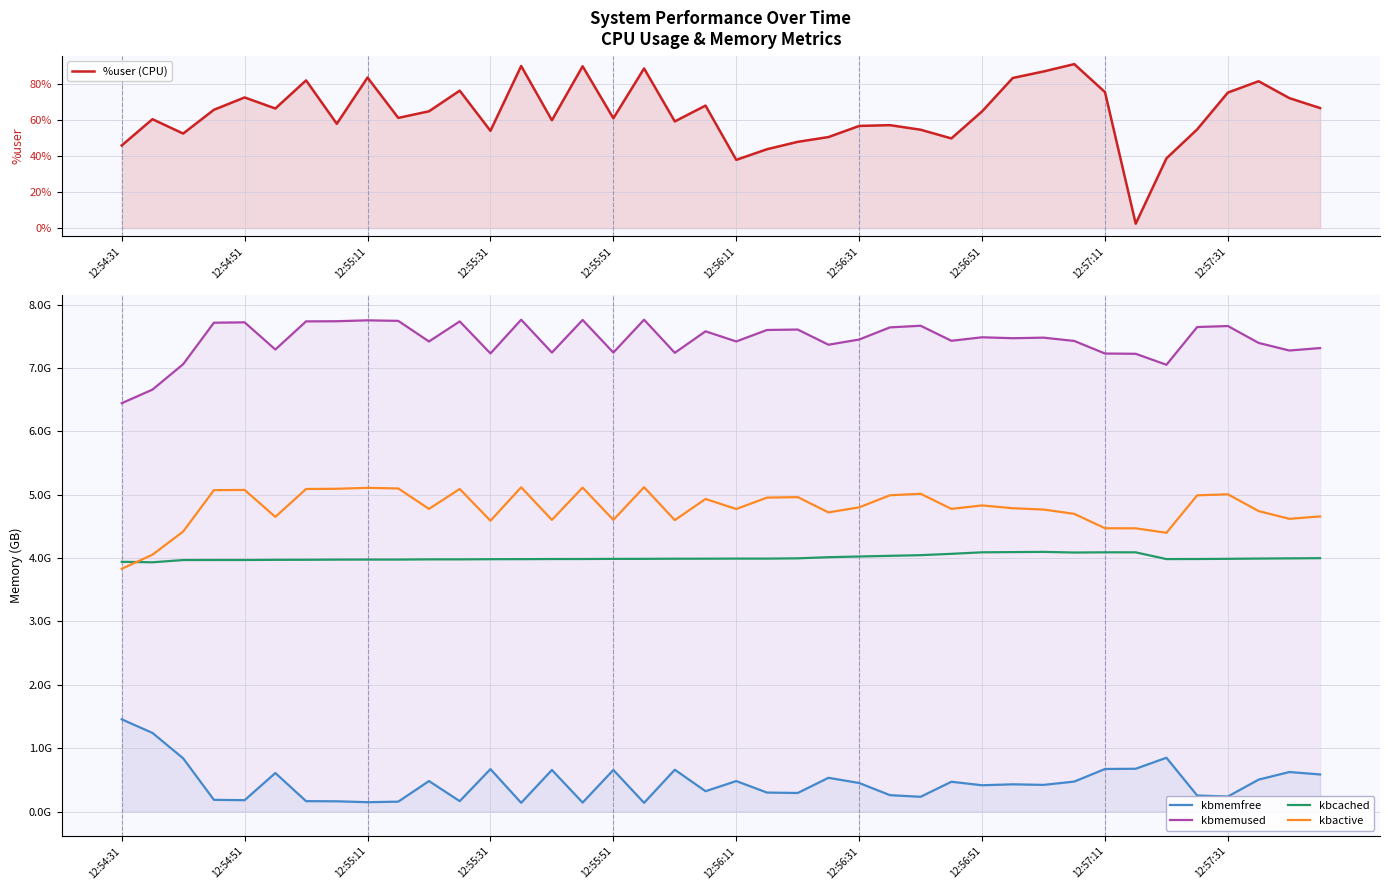

Between 12:56:11 and 12:56:31, which is larger?

12:56:31